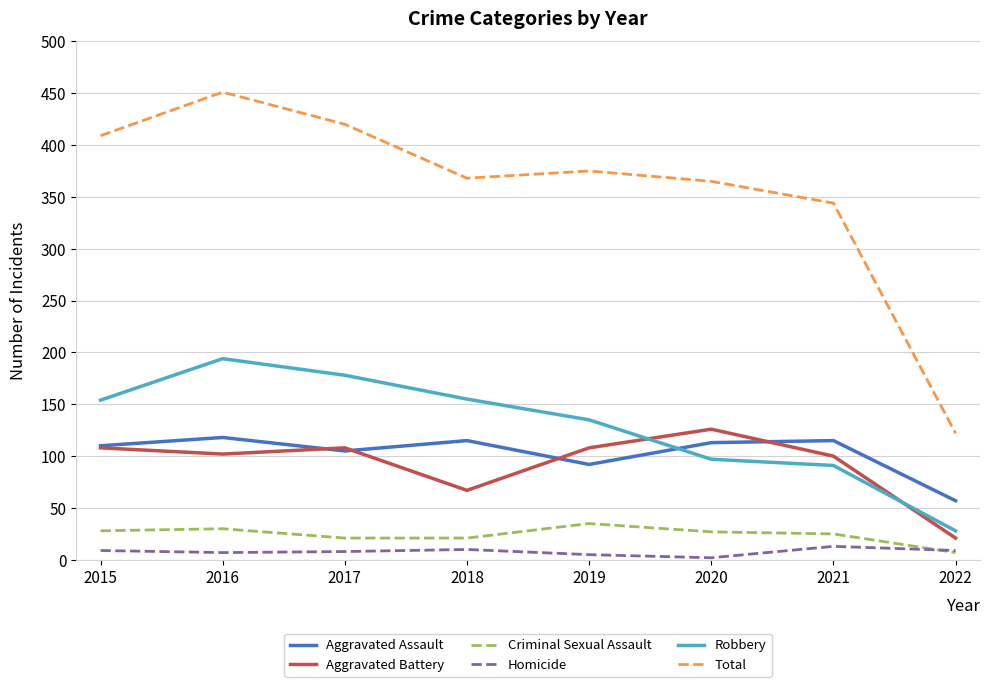

What is the difference between the highest and lowest values at 2017?

412